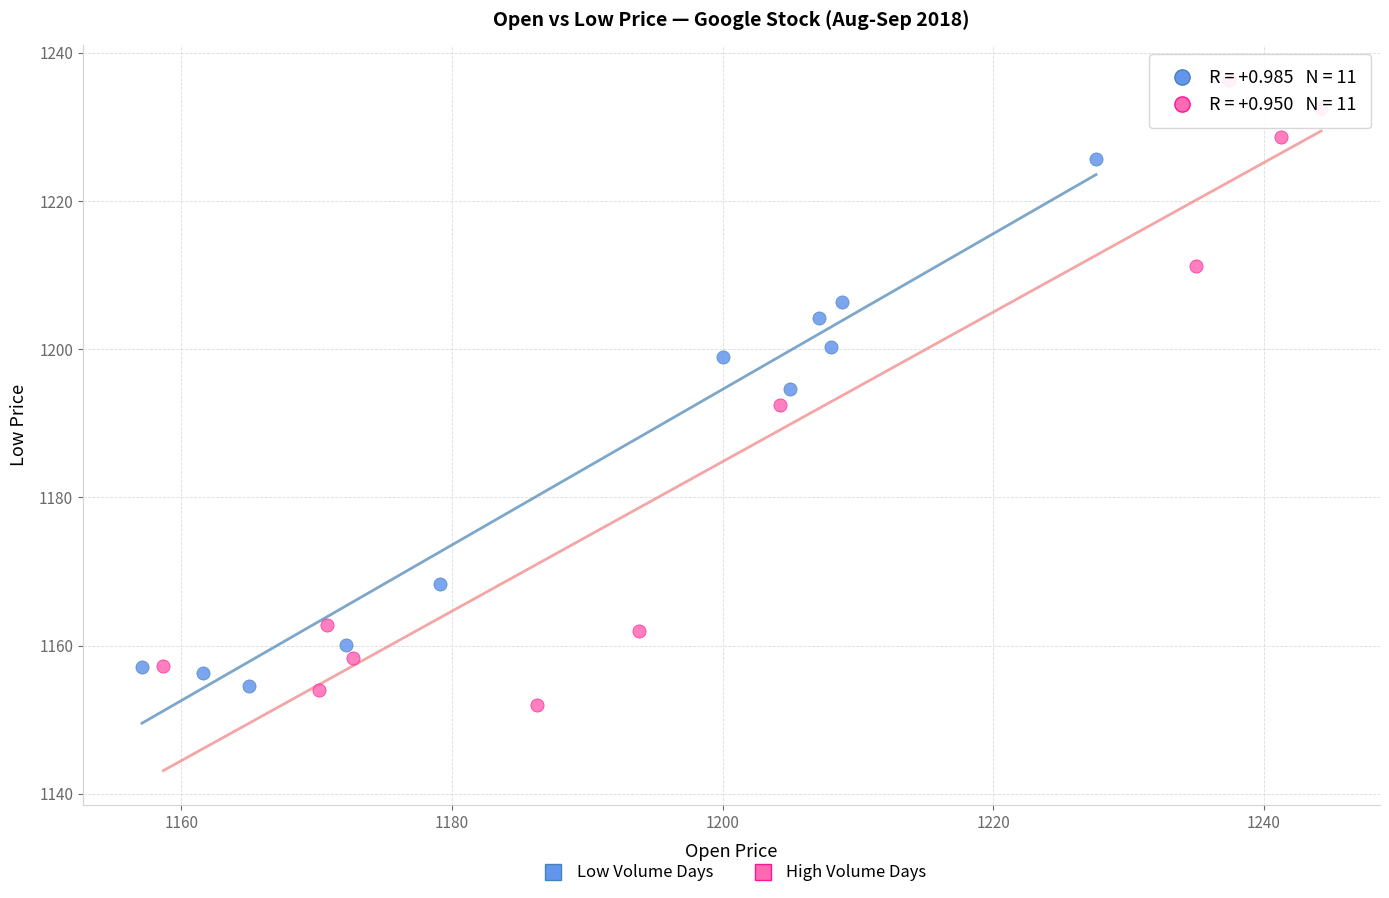

Which series reaches the maximum Y coordinate?

High Volume Days